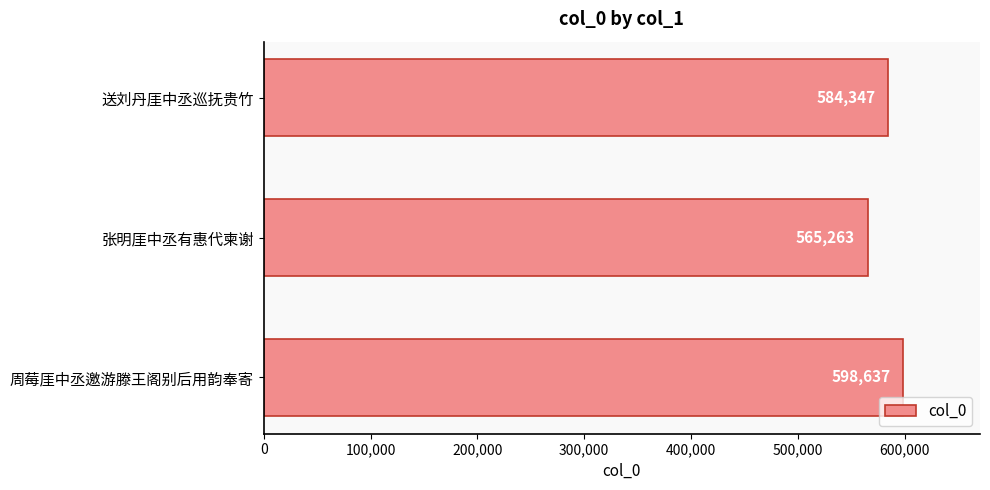

Reading bottom to top, extract all data points from this chart.

598637	565263	584347